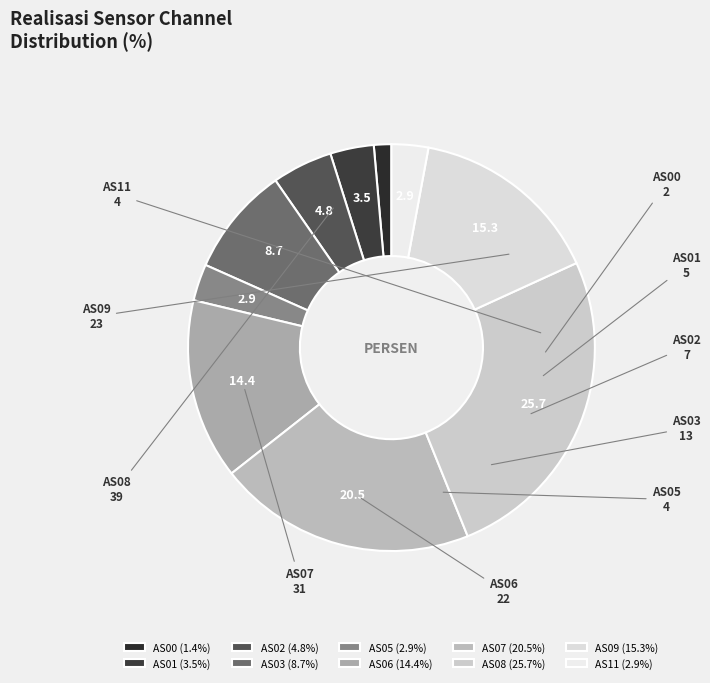

Combined, do AS03 and AS09 account for over 50%?

No